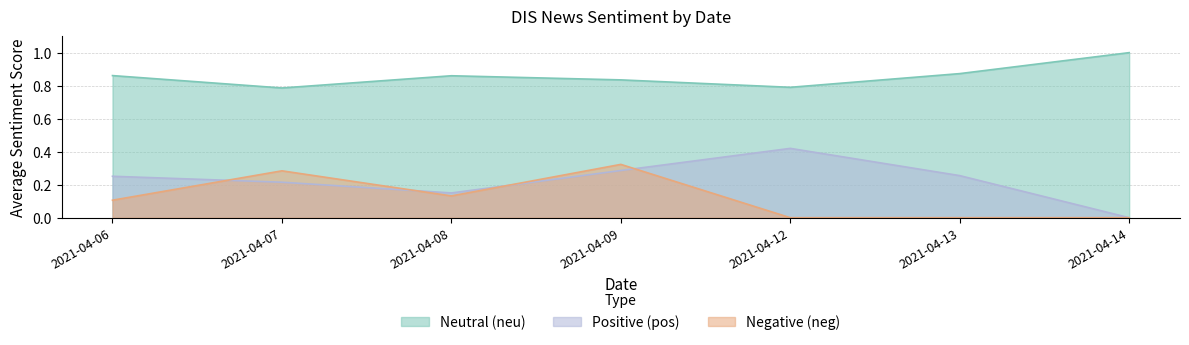

Count the number of categories in the chart.

7